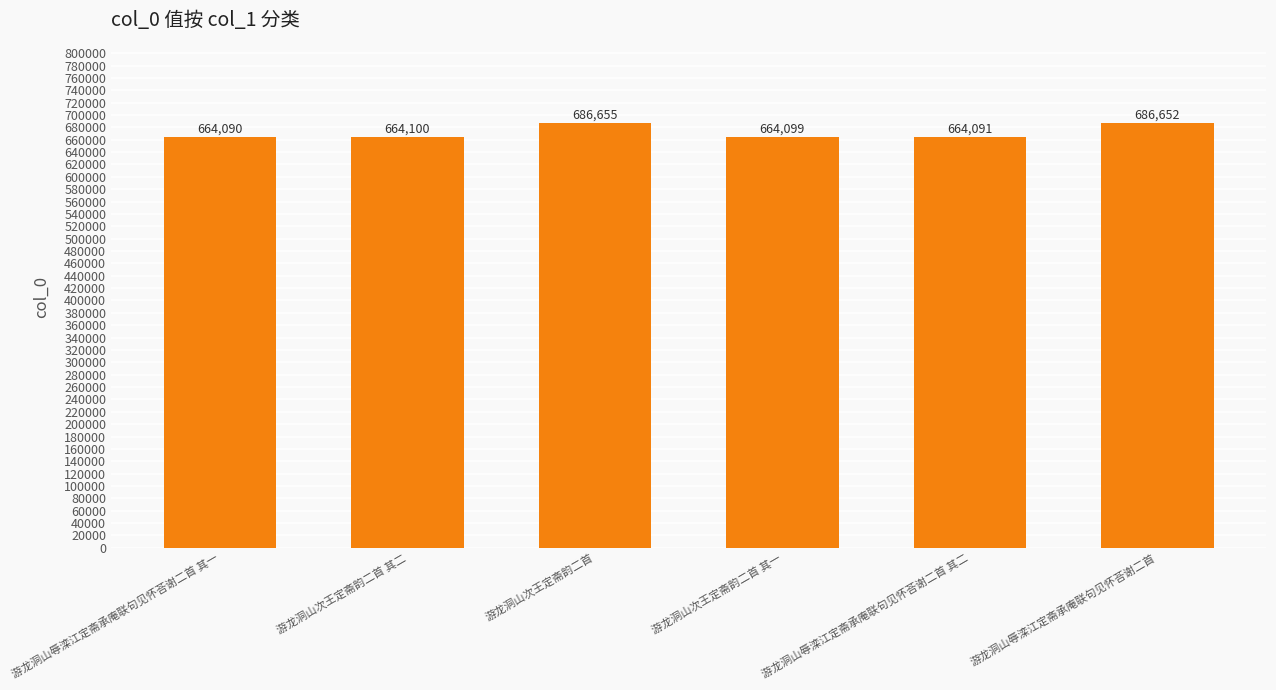

Count the number of data series in this chart.

1